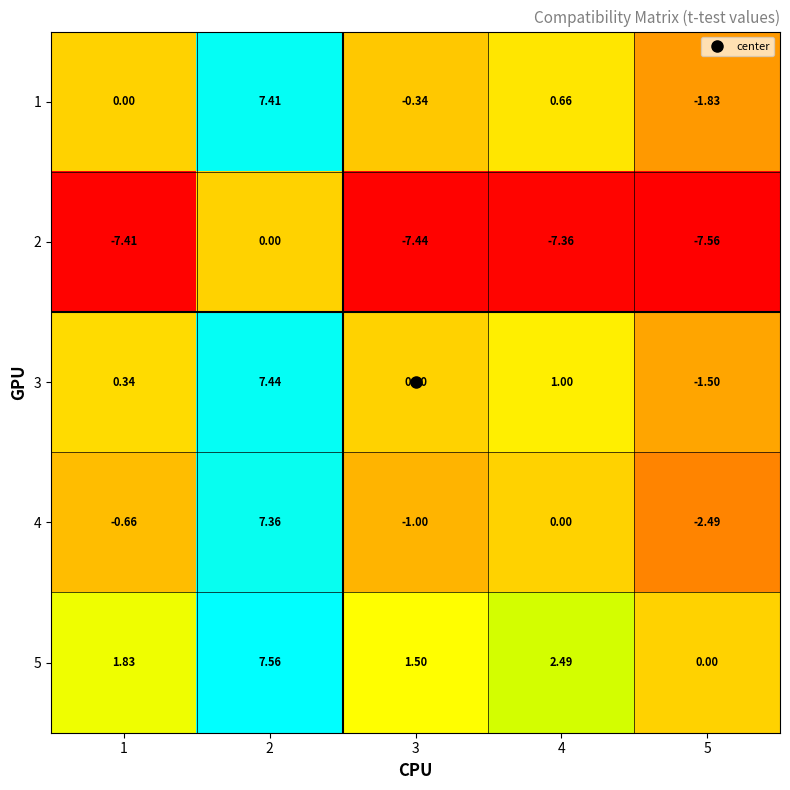

Is the value of 1 at 5 greater than the value of 5 at 2?

No